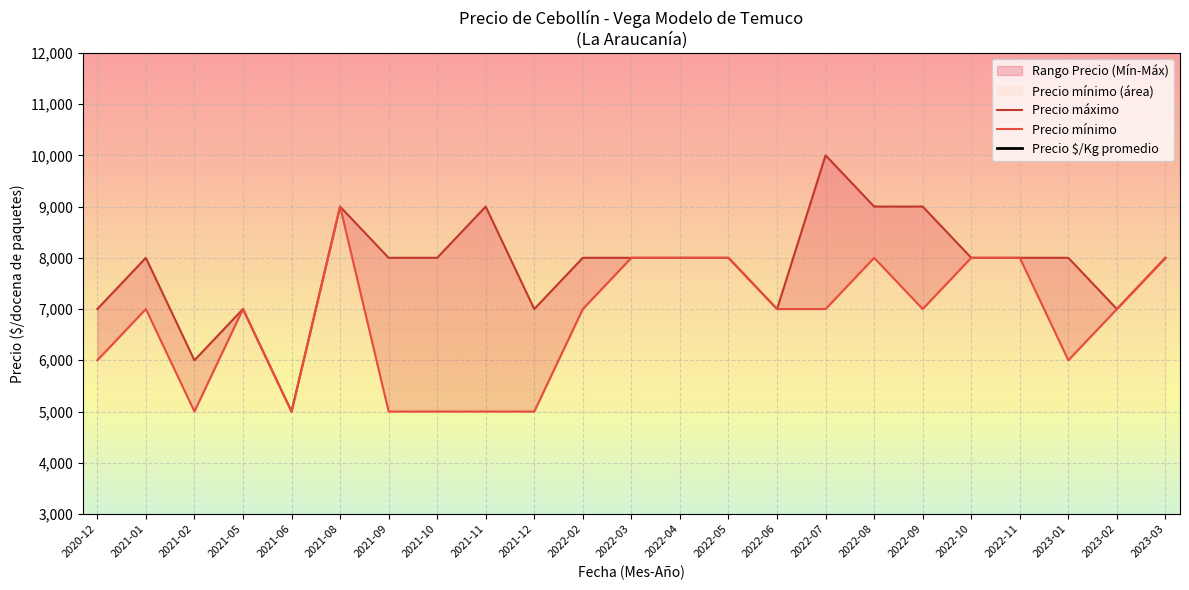

How many interior local peaks does the Precio mínimo series have?

4